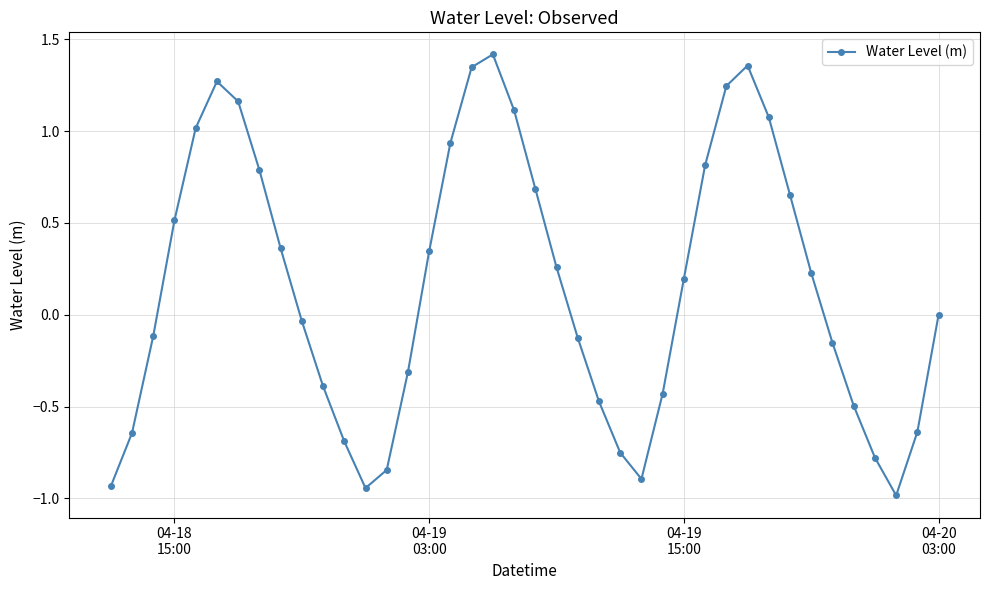

What is the smallest value displayed?

-1.0